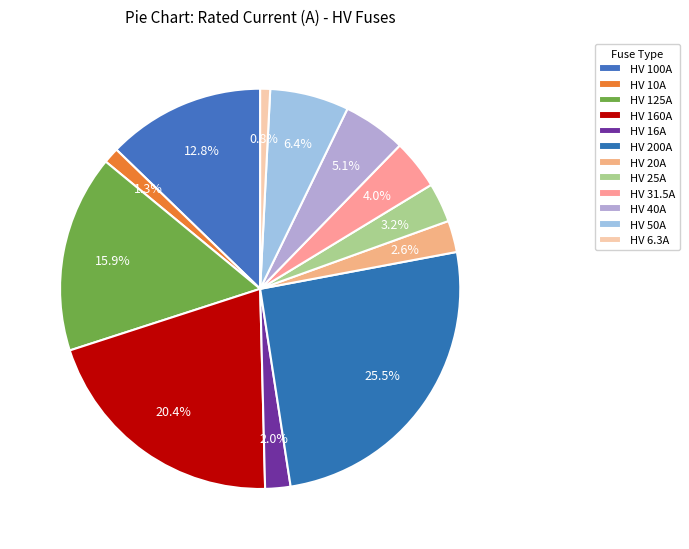

Does any single category account for the majority?

No